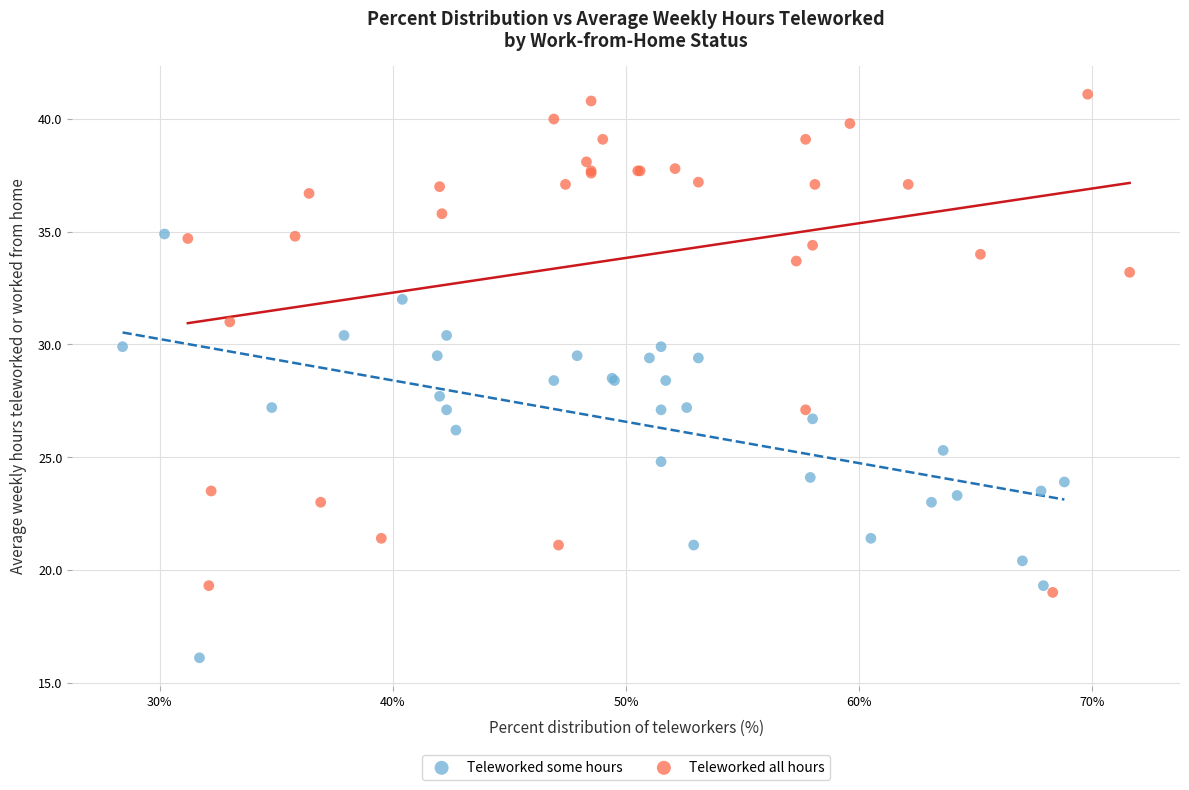

Which series reaches the minimum Y coordinate?

Teleworked some hours